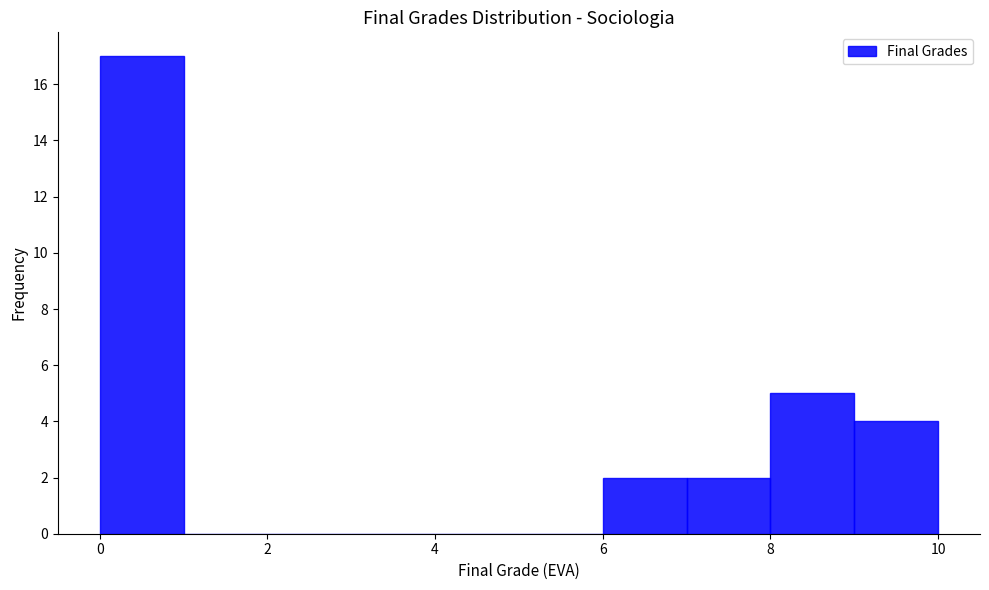

Which range on the x-axis has the tallest bar?

0 to 1